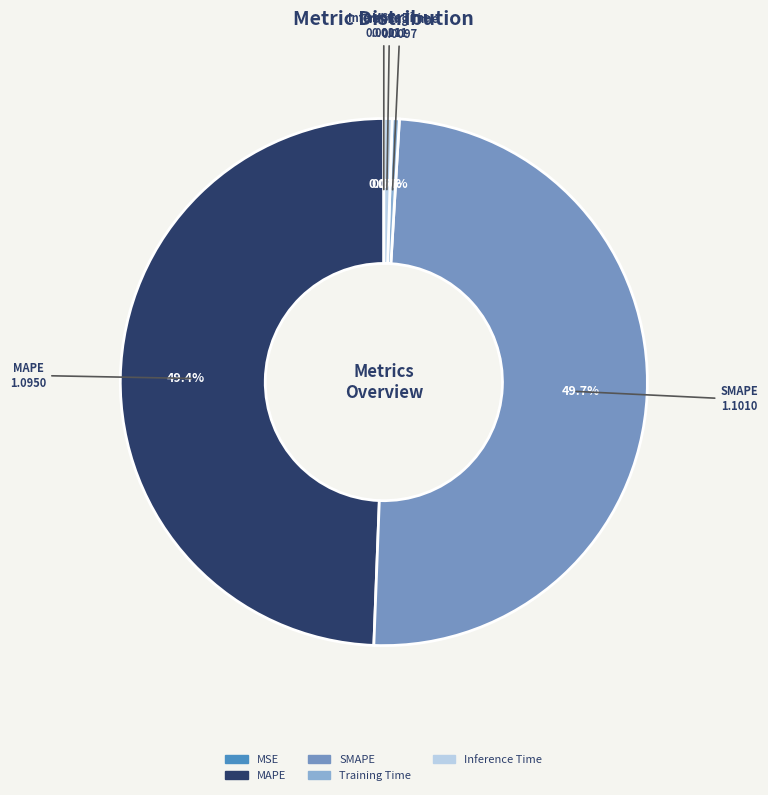

What percentage do Inference Time and Training Time together represent?

0.9%